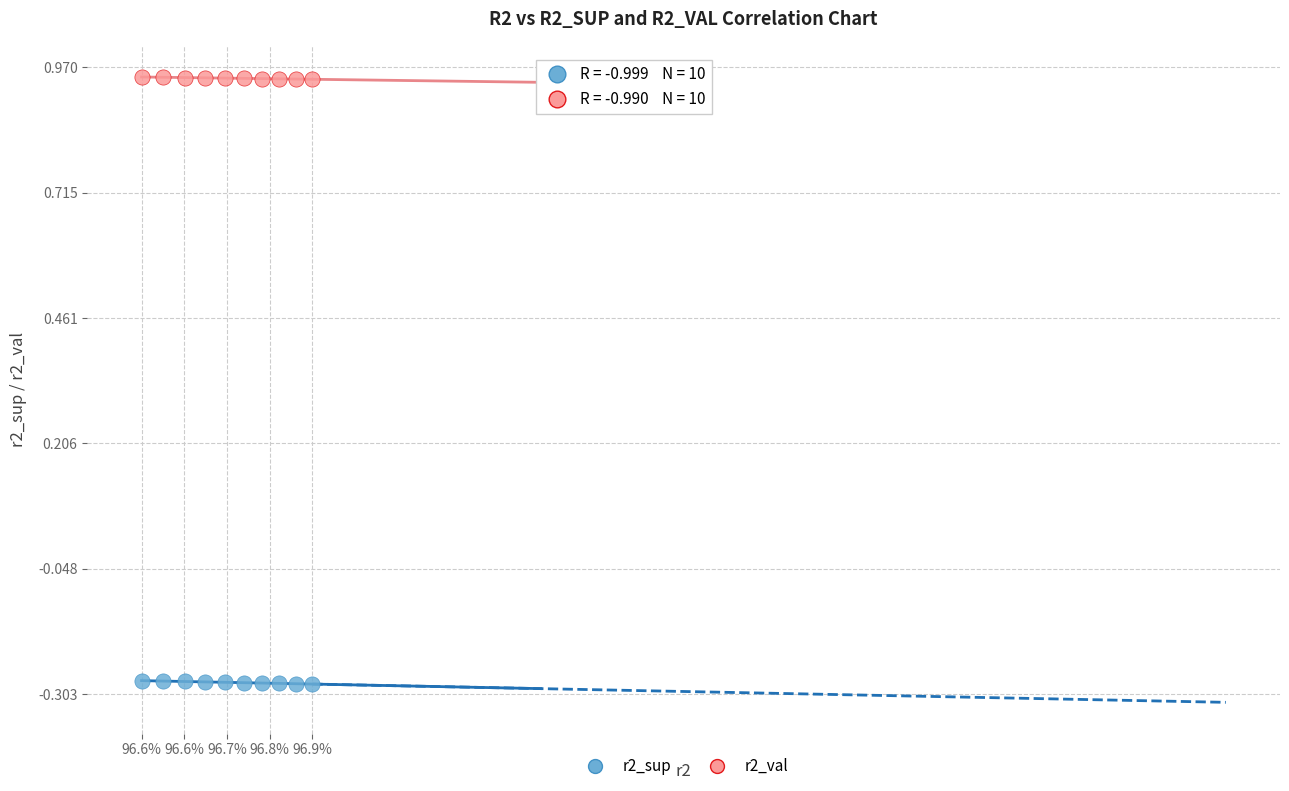

Which series contains the highest Y value?

r2_val